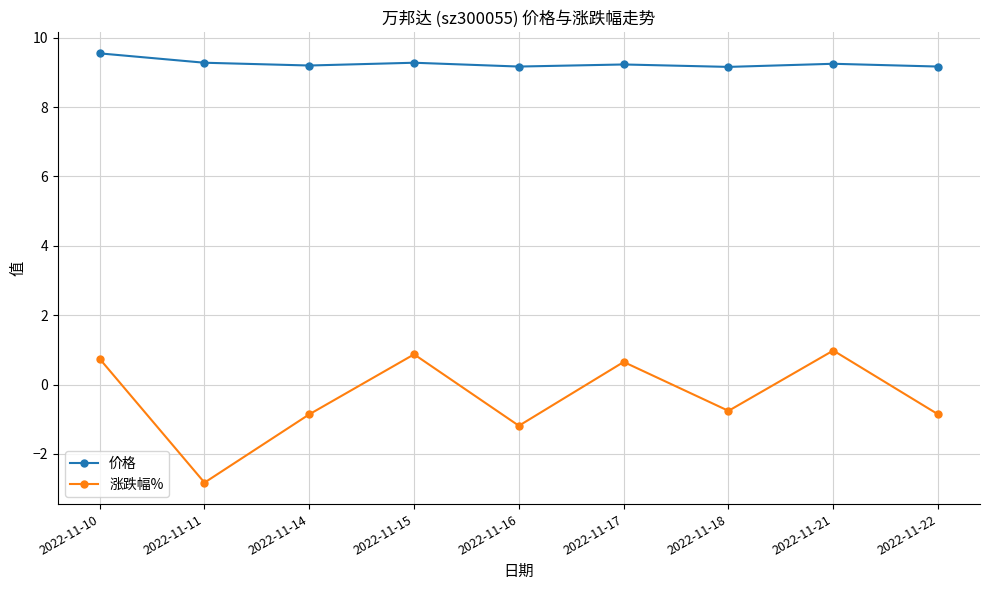

Is it true that 价格 equals 14.6 at 2022-11-10?

False